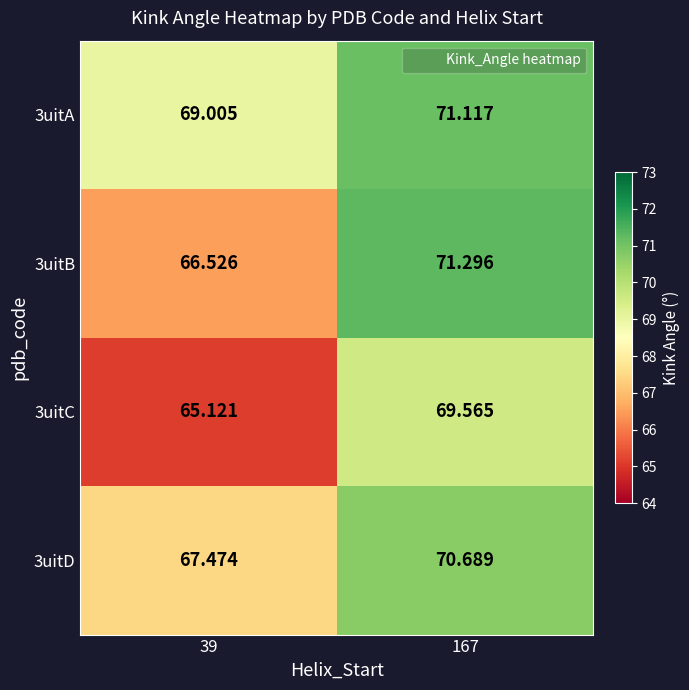

Is the value of 3uitA at 39 greater than the value of 3uitD at 167?

No